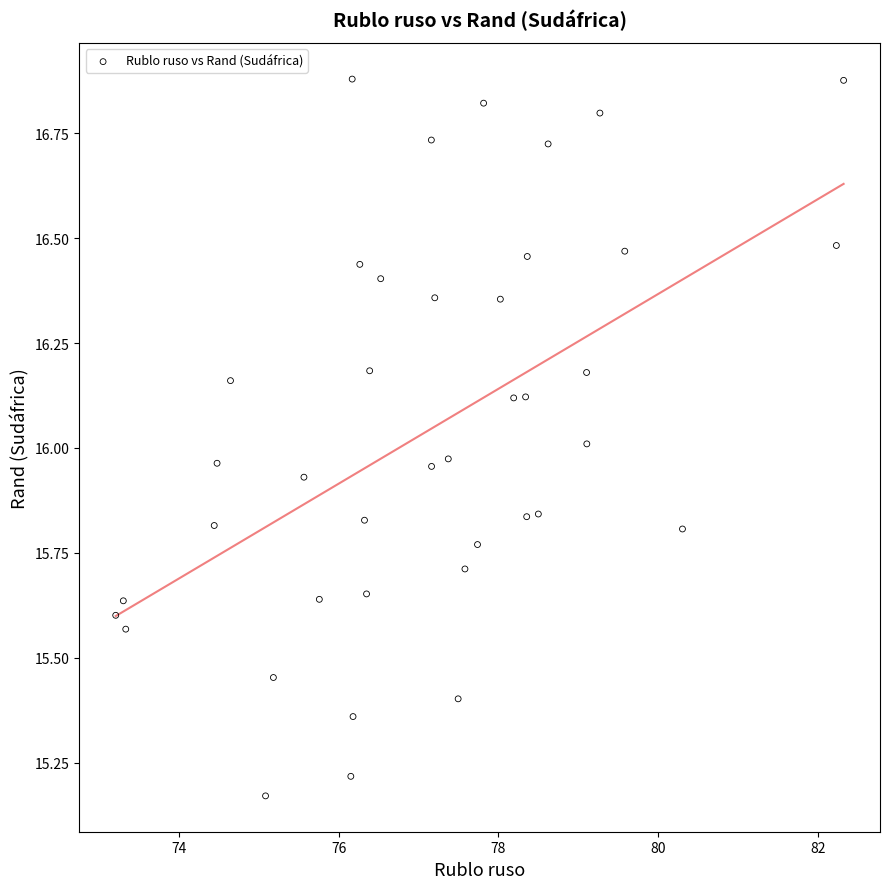

What is the range of X values (max minus min)?

9.1